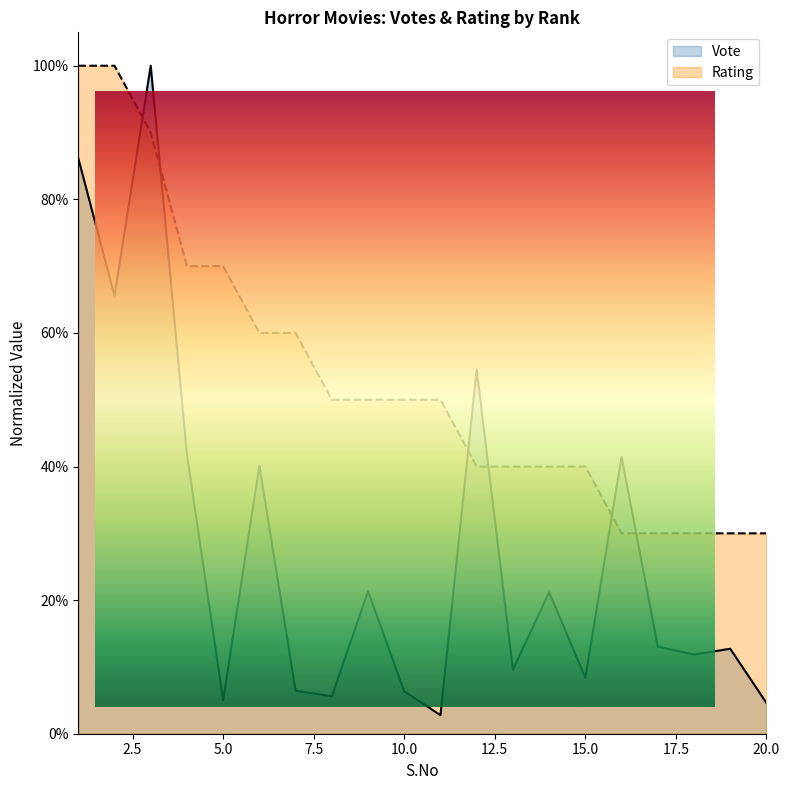

What is the total value across all series at 2?

1.7